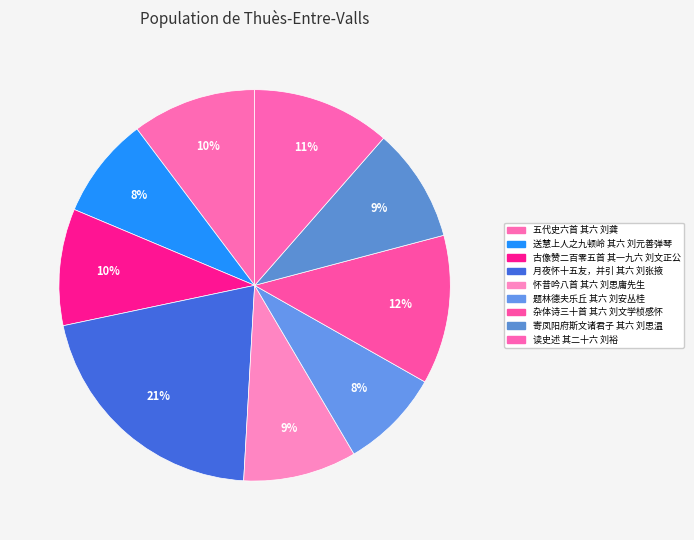

How many segments does this pie chart have?

9